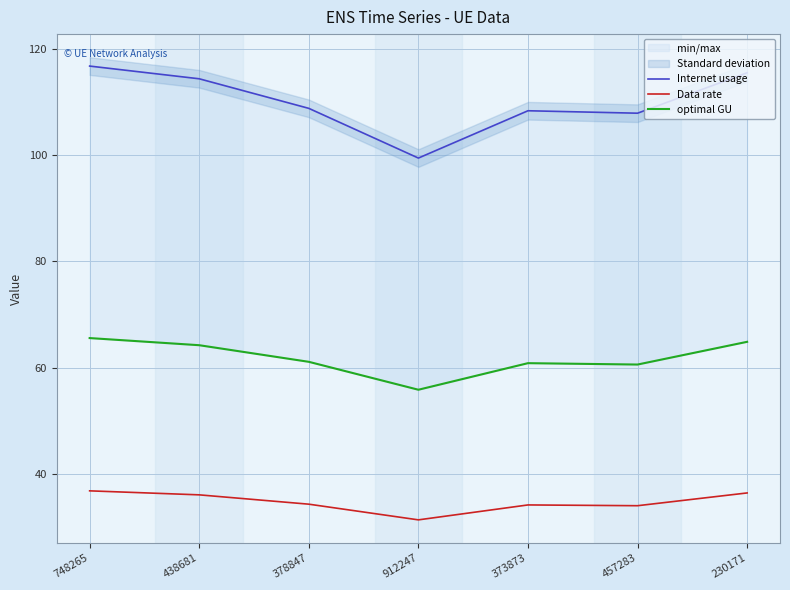

The value of optimal GU at 230171 is 64.8. True or false?

True